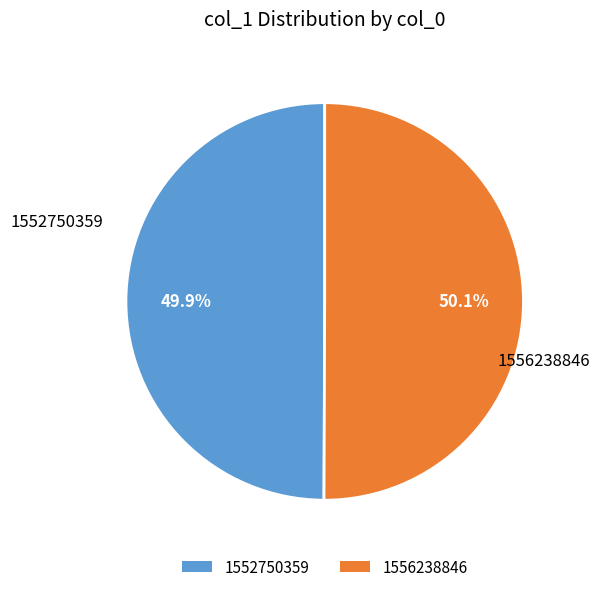

The 1556238846 slice represents 86% of the pie. True or false?

False